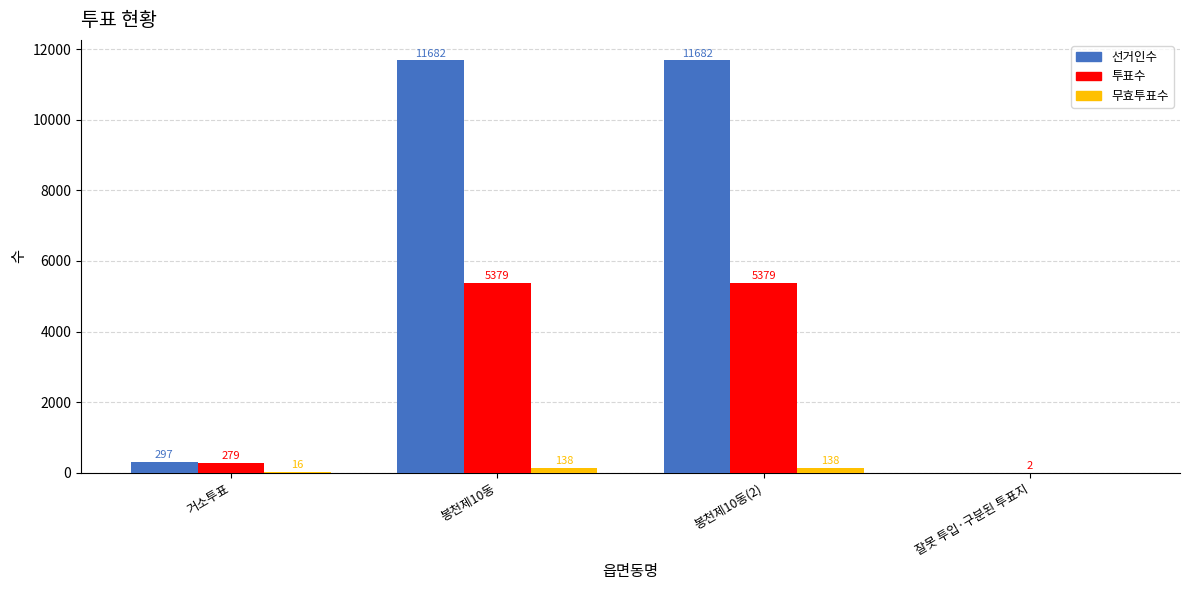

Read the 무효투표수 value at 거소투표, to the nearest 10.

20